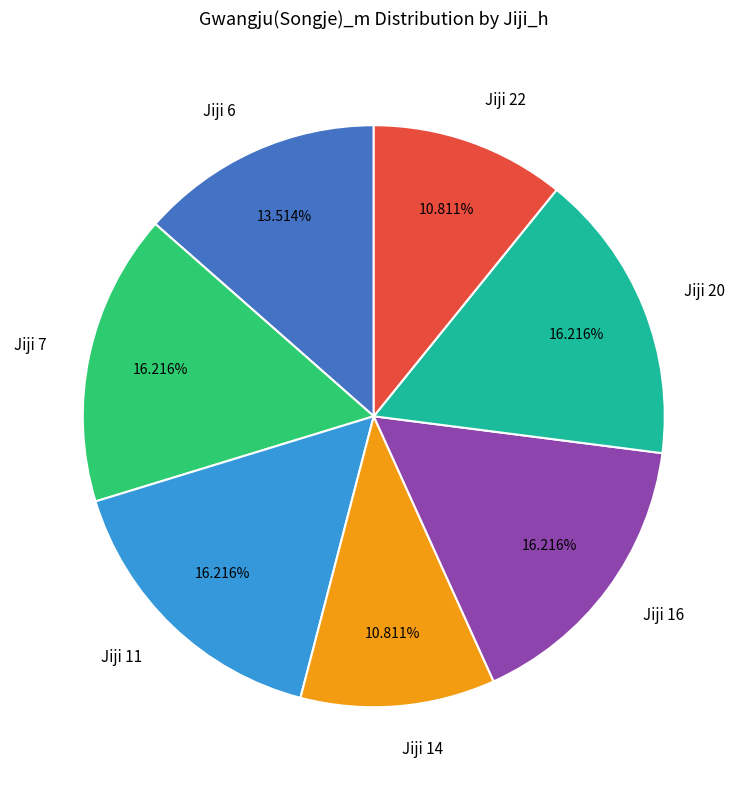

Combined, do Jiji 22 and Jiji 16 account for over 50%?

No